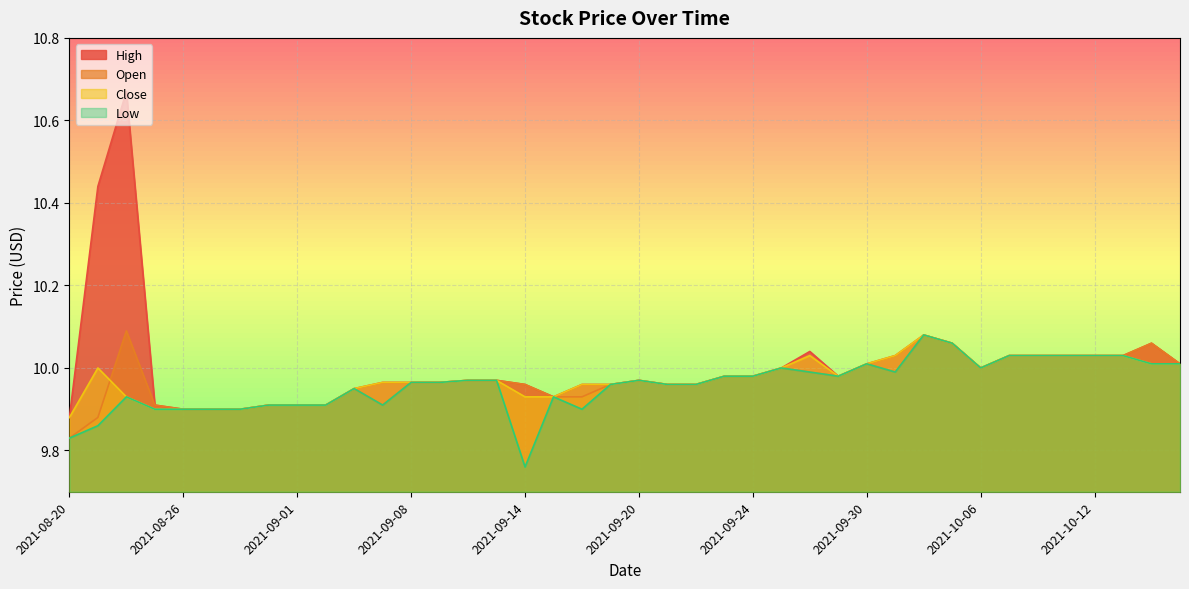

At how many categories does at least one series exceed 10?

14